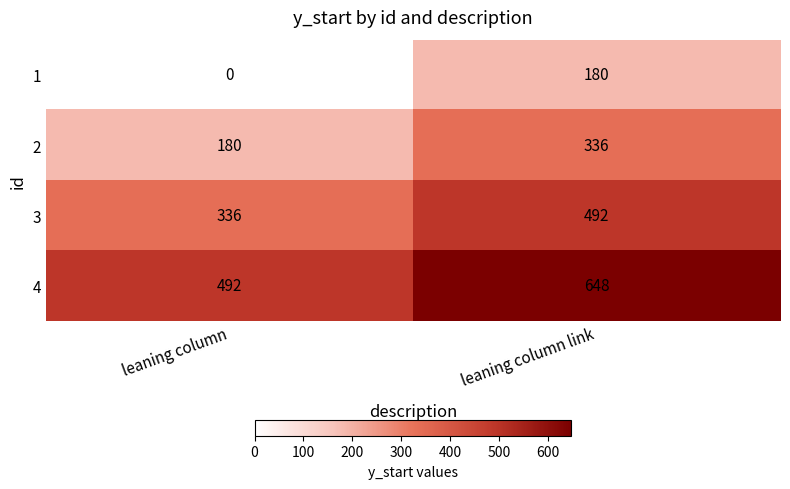

At which label is 4 closest to 570?

leaning column